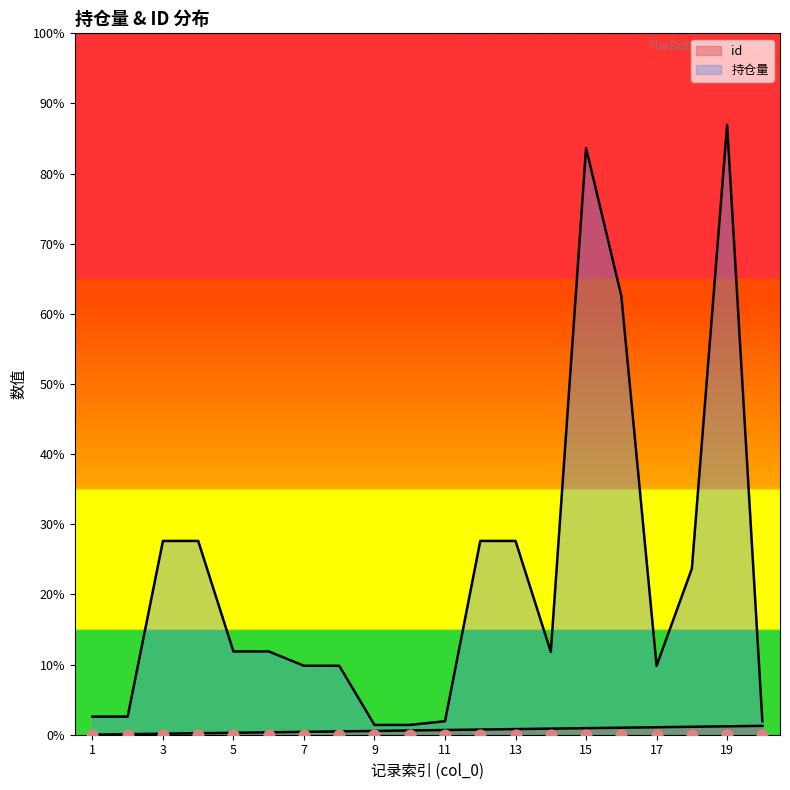

Which series reaches the maximum Y coordinate?

持仓量